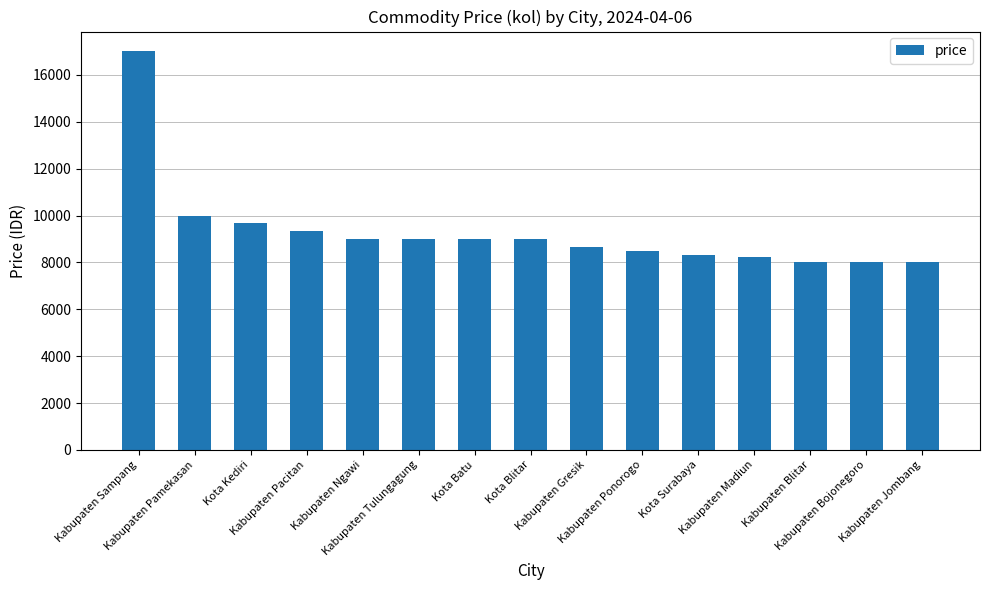

What is the ratio of the value at Kabupaten Blitar to the value at Kabupaten Pamekasan?

0.8